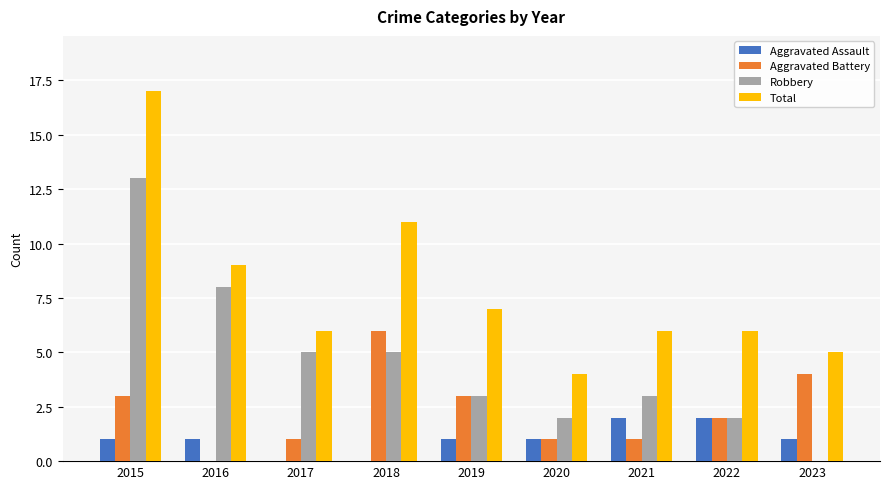

What value does the Total series have at 2022?

6